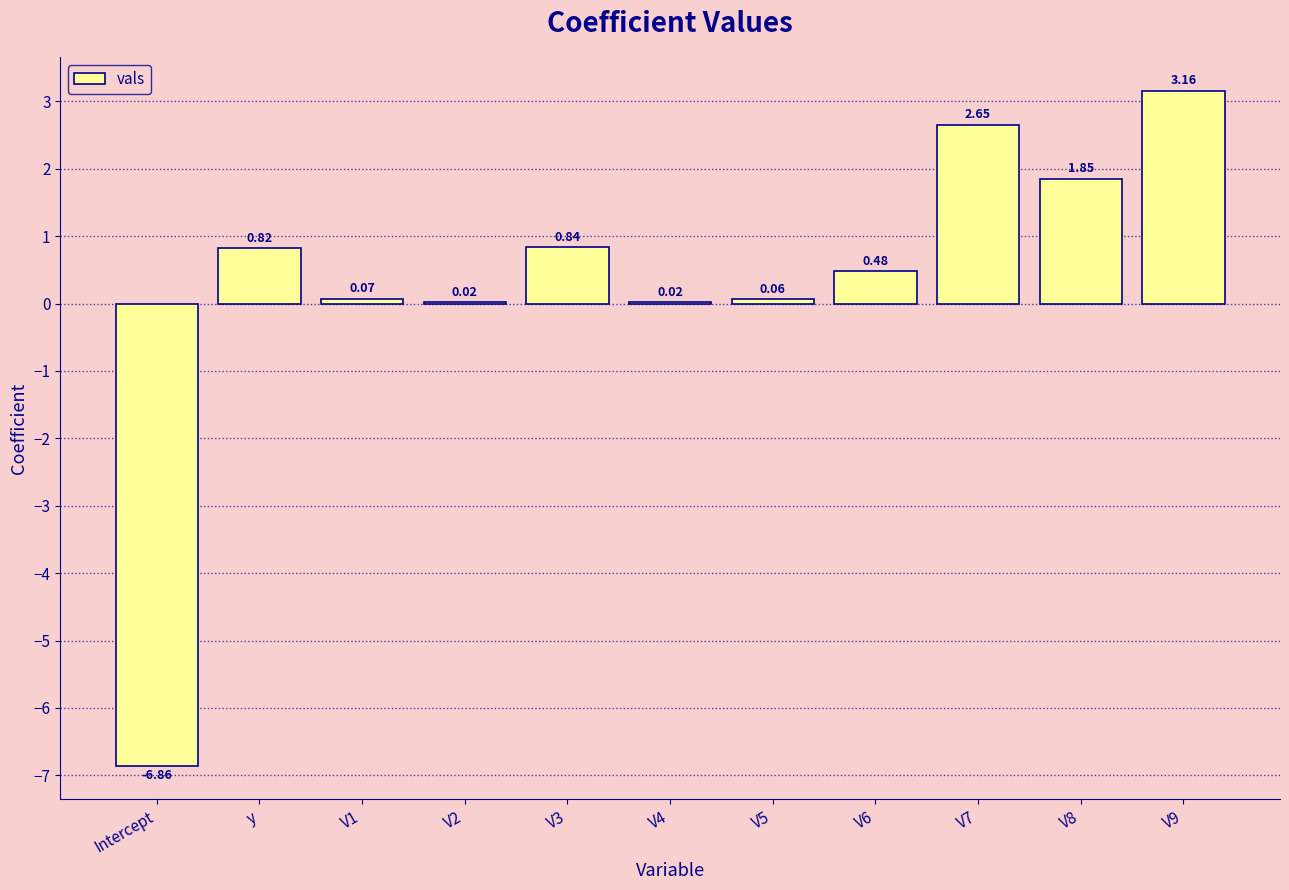

What is the sum of all values?

3.1